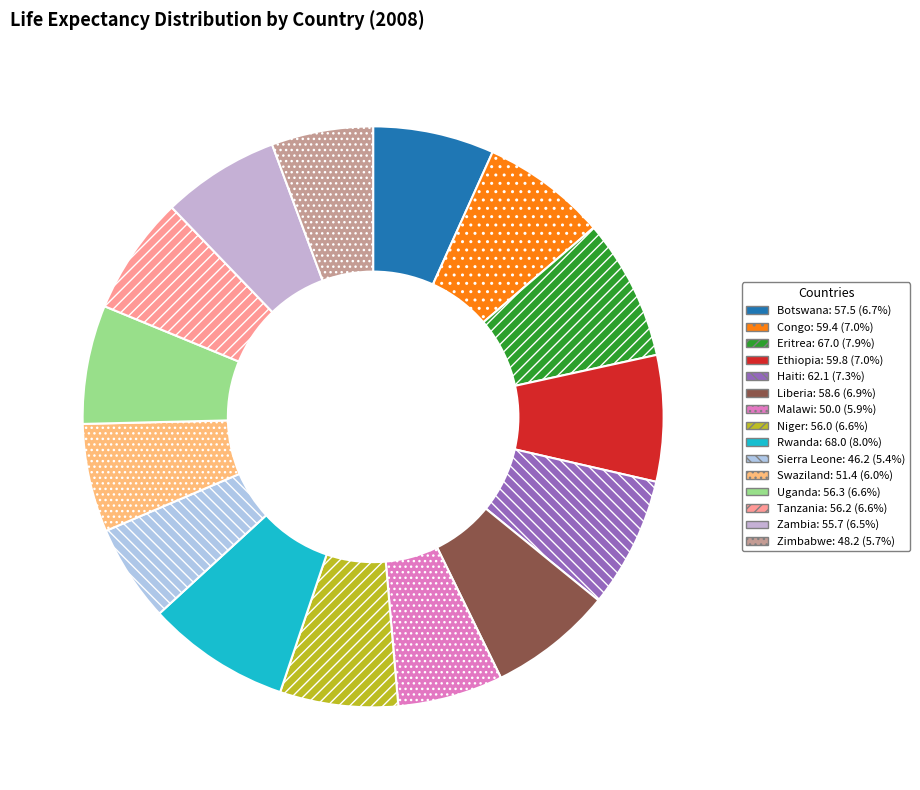

How many segments does this pie chart have?

15